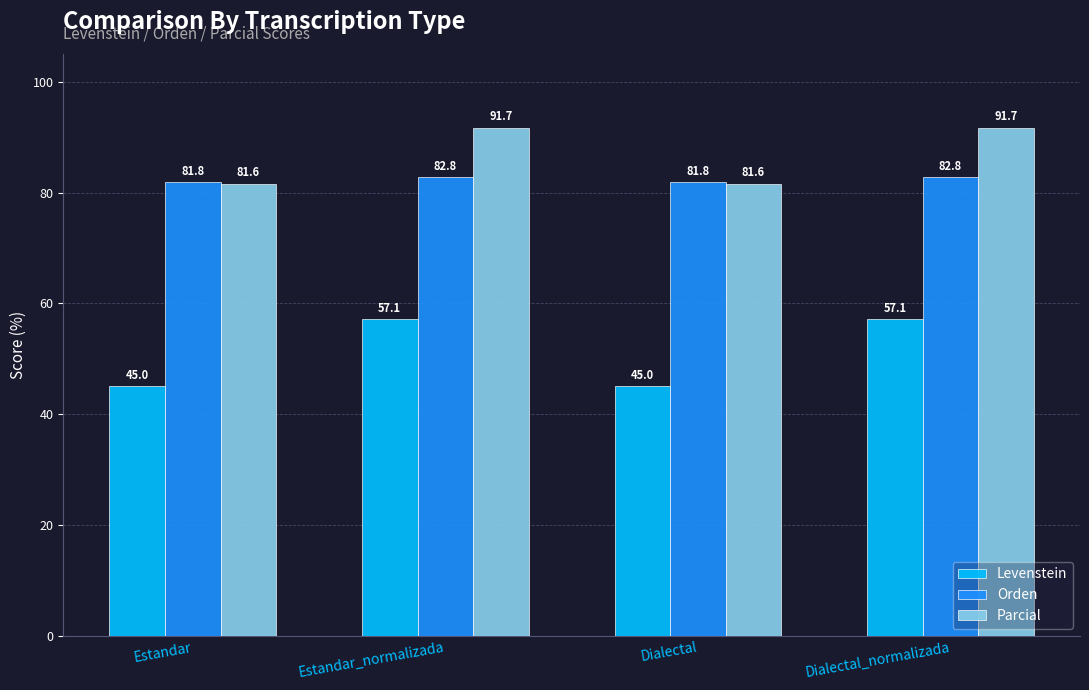

At Estandar_normalizada, list the series in order from smallest to largest.

Levenstein, Orden, Parcial